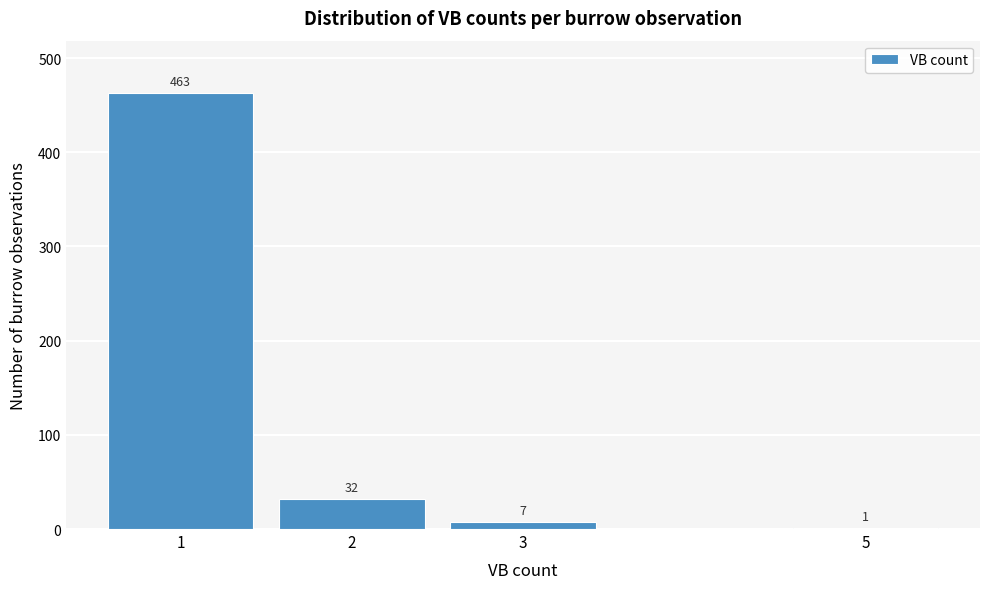

What is the sum of the values at 2 and 3?

39